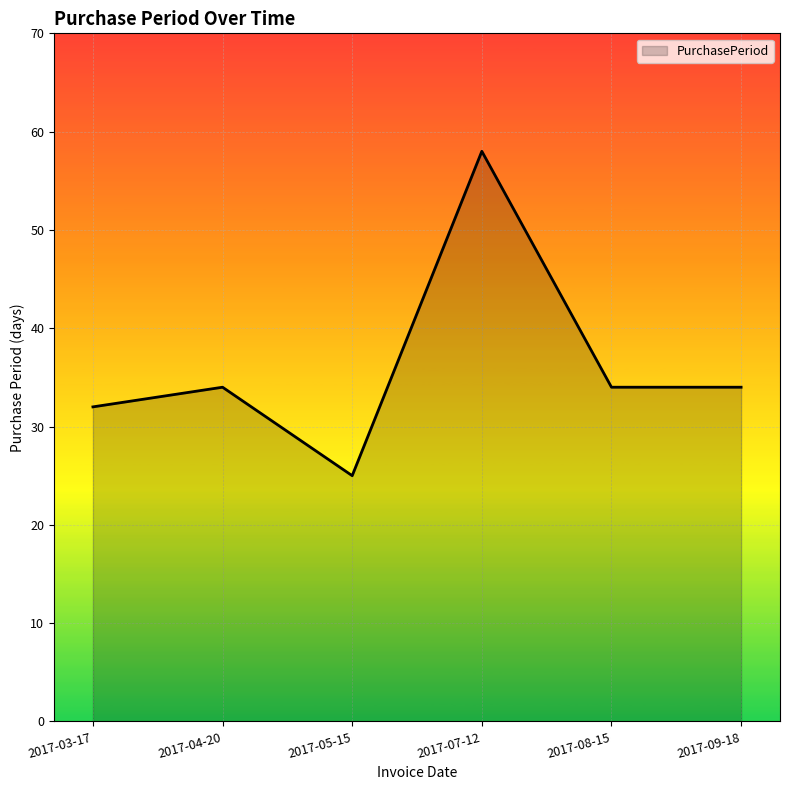

Which label corresponds to the largest value in the chart?

2017-07-12